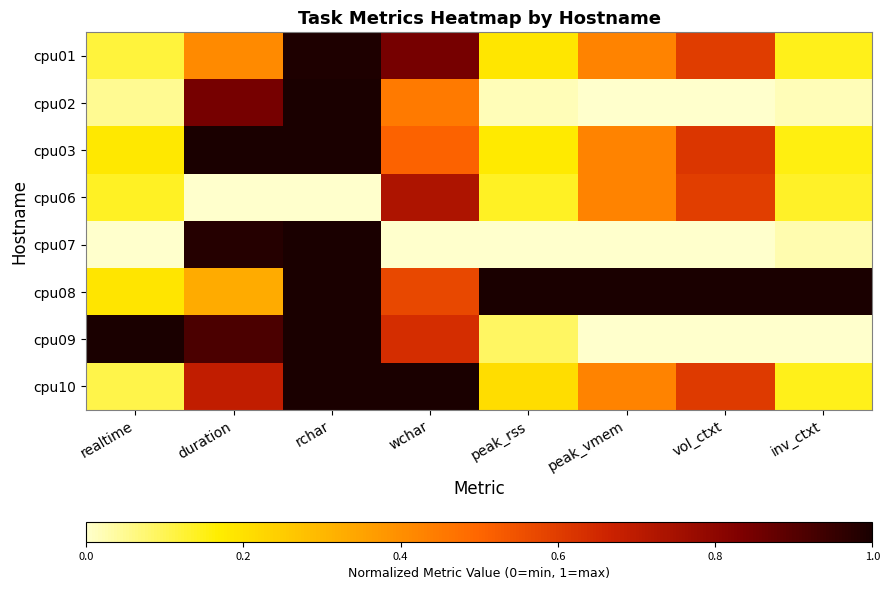

Reading left to right, what are all the values shown in this chart?

cpu01: realtime=0.1	duration=0.4	rchar=1.0	wchar=0.8	peak_rss=0.2	peak_vmem=0.4	vol_ctxt=0.6	inv_ctxt=0.1
cpu02: realtime=0.1	duration=0.8	rchar=1.0	wchar=0.4	peak_rss=0.0	peak_vmem=0.0	vol_ctxt=0.0	inv_ctxt=0.0
cpu03: realtime=0.2	duration=1.0	rchar=1.0	wchar=0.5	peak_rss=0.2	peak_vmem=0.4	vol_ctxt=0.6	inv_ctxt=0.2
cpu06: realtime=0.1	duration=0.0	rchar=0.0	wchar=0.7	peak_rss=0.1	peak_vmem=0.4	vol_ctxt=0.6	inv_ctxt=0.1
cpu07: realtime=0.0	duration=1.0	rchar=1.0	wchar=0.0	peak_rss=0.0	peak_vmem=0.0	vol_ctxt=0.0	inv_ctxt=0.0
cpu08: realtime=0.2	duration=0.3	rchar=1.0	wchar=0.6	peak_rss=1.0	peak_vmem=1.0	vol_ctxt=1.0	inv_ctxt=1.0
cpu09: realtime=1.0	duration=0.9	rchar=1.0	wchar=0.6	peak_rss=0.1	peak_vmem=0.0	vol_ctxt=0.0	inv_ctxt=0.0
cpu10: realtime=0.1	duration=0.7	rchar=1.0	wchar=1.0	peak_rss=0.2	peak_vmem=0.4	vol_ctxt=0.6	inv_ctxt=0.1